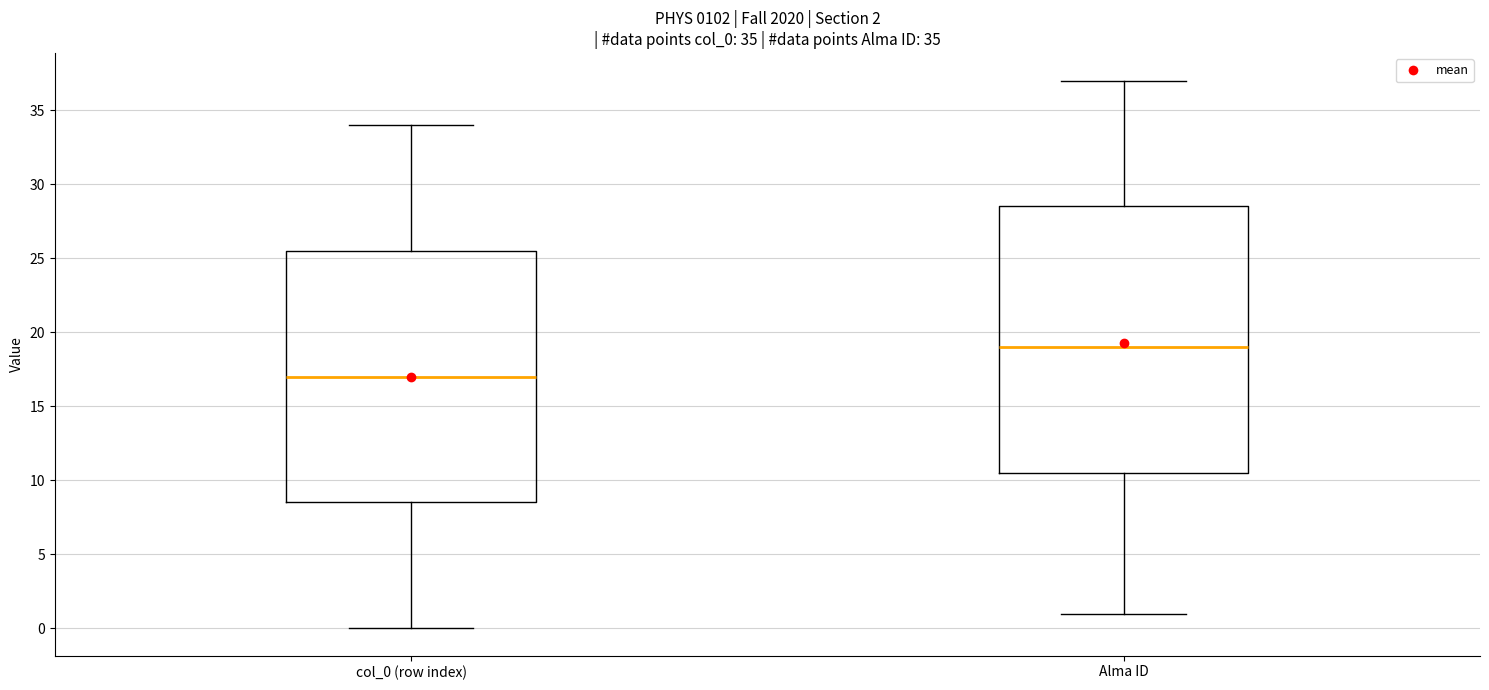

Comparing the boxes themselves (not the whiskers), which one is the tallest?

Alma ID